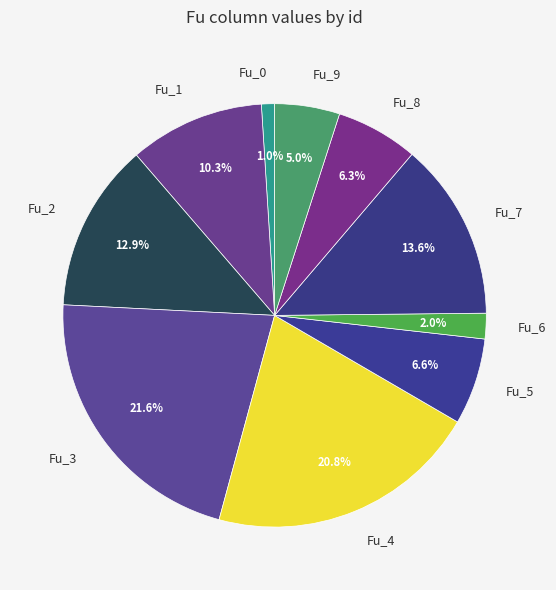

What is the largest slice in the pie chart?

Fu_3